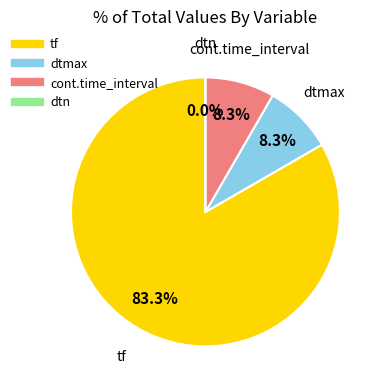

What portion of the pie excludes dtmax?

91.7%